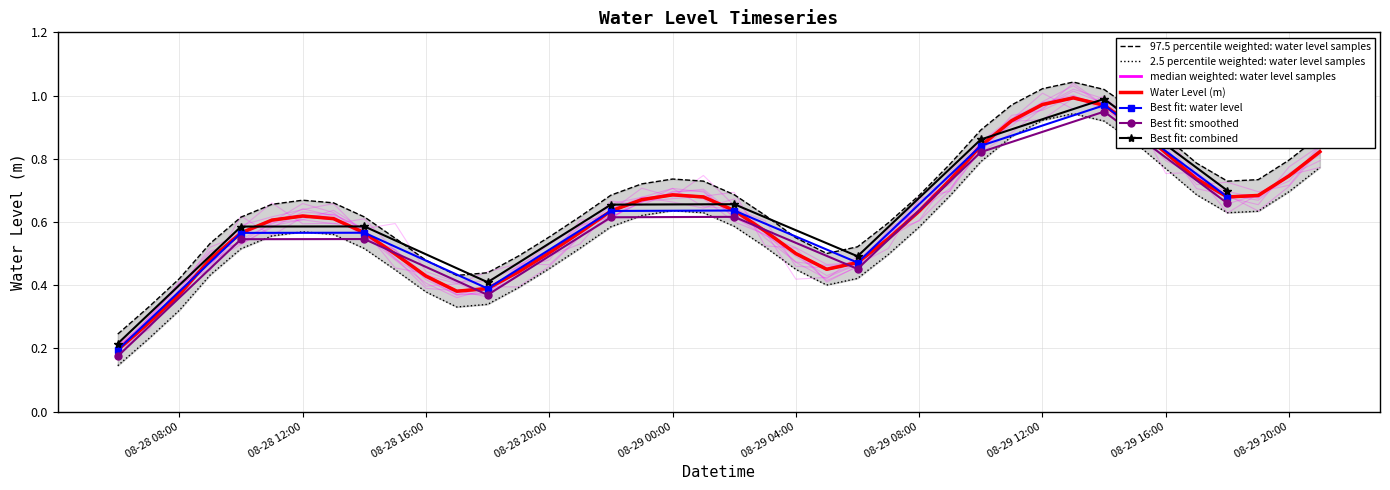

Rank the categories by value from highest to lowest.

2023-08-29 13:00:00, 2023-08-29 12:00:00, 2023-08-29 14:00:00, 2023-08-29 11:00:00, 2023-08-29 15:00:00, 2023-08-29 10:00:00, 2023-08-29 21:00:00, 2023-08-29 16:00:00, 2023-08-29 20:00:00, 2023-08-29 17:00:00, 2023-08-29 09:00:00, 2023-08-29 00:00:00, 2023-08-29 19:00:00, 2023-08-29 01:00:00, 2023-08-29 18:00:00, 2023-08-28 23:00:00, 2023-08-29 02:00:00, 2023-08-28 22:00:00, 2023-08-29 08:00:00, 2023-08-28 12:00:00, 2023-08-28 13:00:00, 2023-08-28 11:00:00, 2023-08-29 03:00:00, 2023-08-28 21:00:00, 2023-08-28 14:00:00, 2023-08-28 10:00:00, 2023-08-29 07:00:00, 2023-08-28 20:00:00, 2023-08-29 04:00:00, 2023-08-28 15:00:00, 2023-08-28 09:00:00, 2023-08-29 06:00:00, 2023-08-29 05:00:00, 2023-08-28 19:00:00, 2023-08-28 16:00:00, 2023-08-28 18:00:00, 2023-08-28 17:00:00, 2023-08-28 08:00:00, 2023-08-28 07:00:00, 2023-08-28 06:00:00